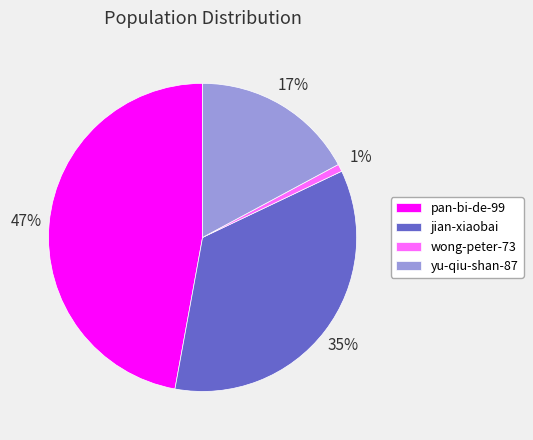

Between yu-qiu-shan-87 and wong-peter-73, which is larger?

yu-qiu-shan-87